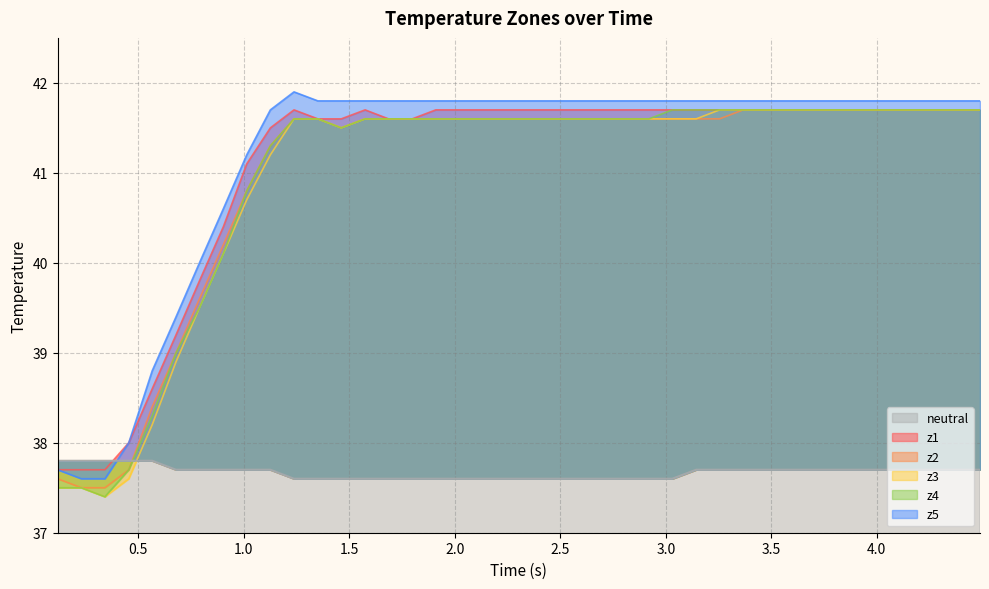

Rank the series by their maximum value, from lowest to highest.

neutral, z1, z2, z3, z4, z5